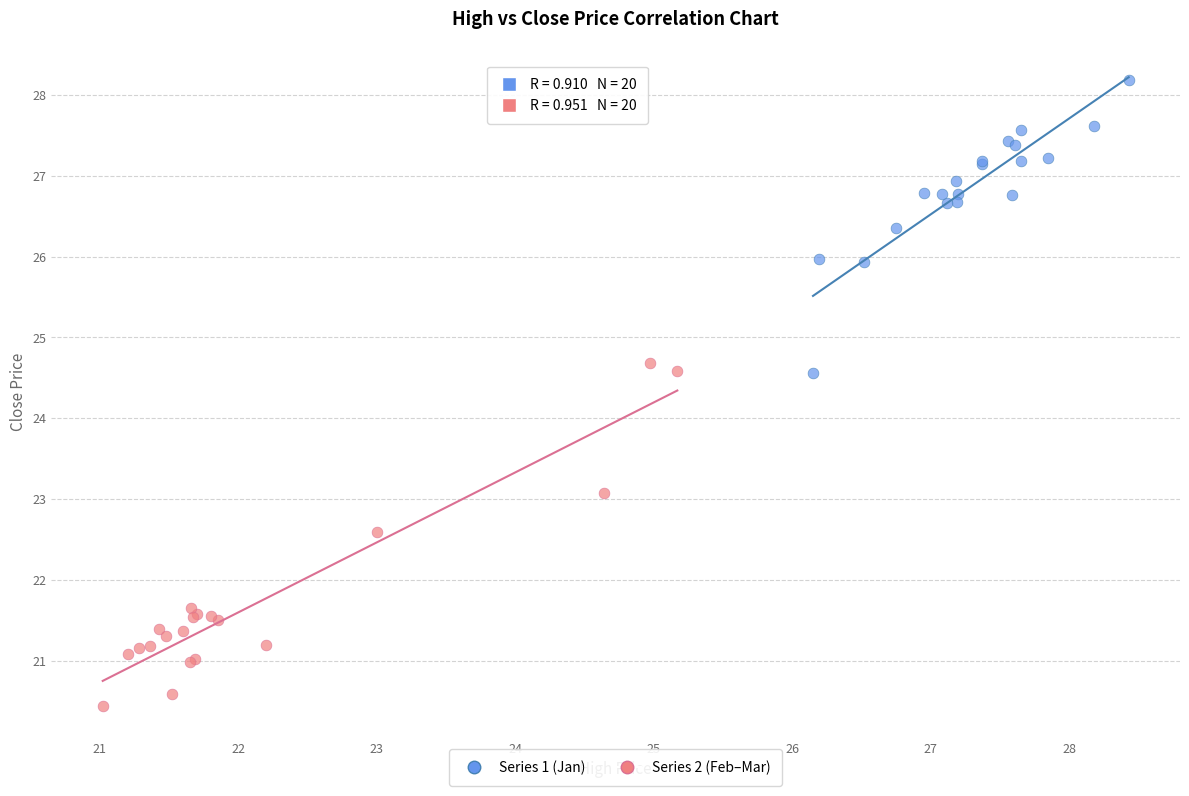

Which series contains the lowest Y value?

Series 2 (Feb–Mar)